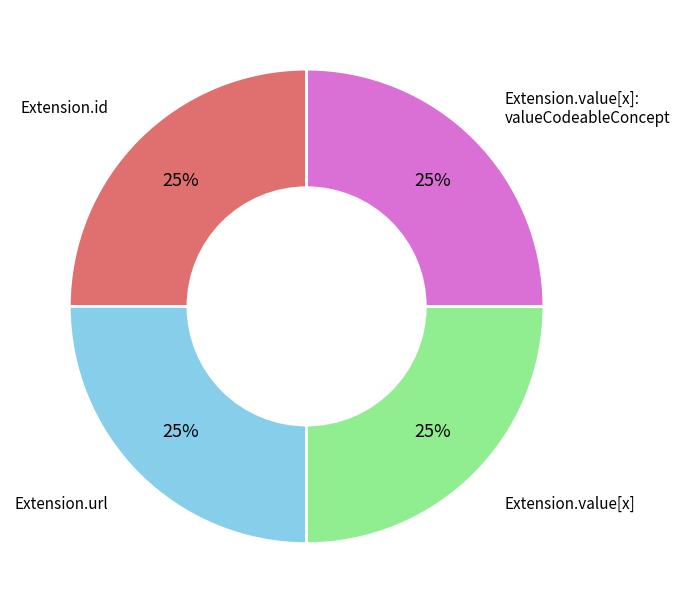

To the nearest percent, what is the difference between the largest and smallest slice percentages?

0%